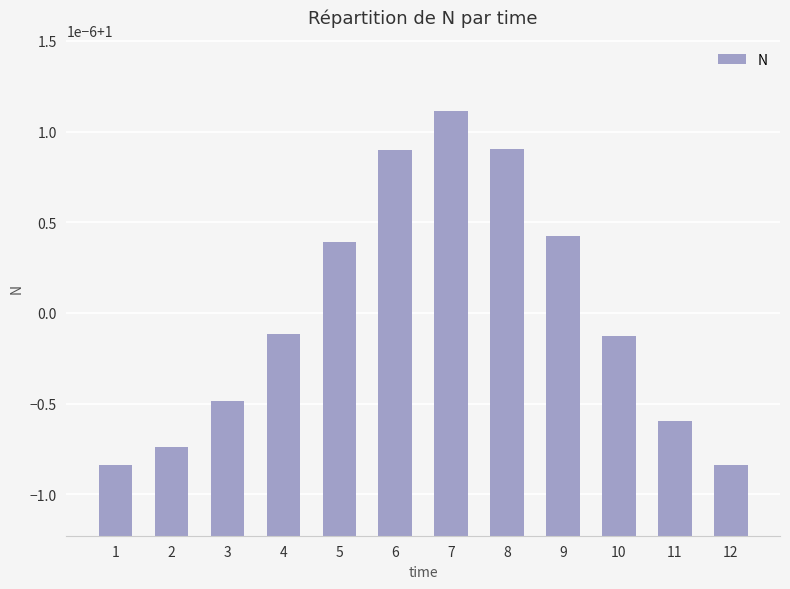

Is it true that the value at 4 is 1.6?

False